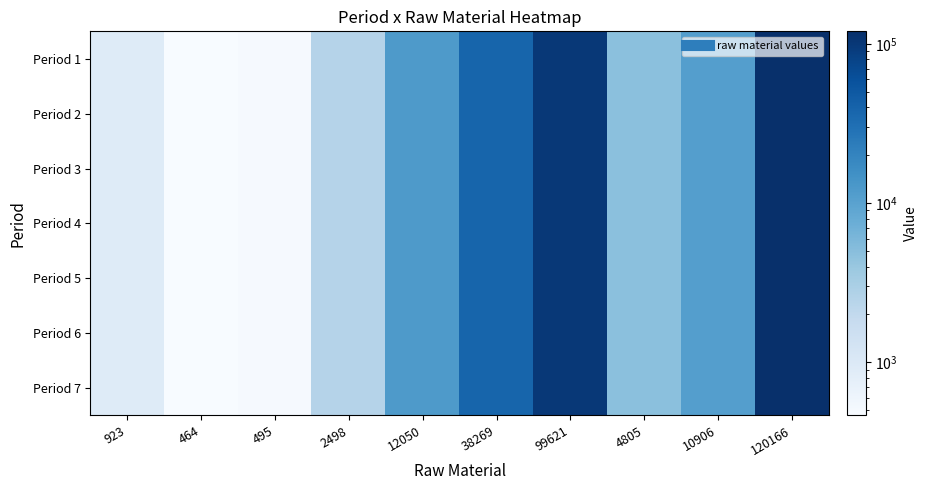

Reading right to left, transcribe all the data shown in this chart.

Period 1: 120166=120166	10906=10906	4805=4805	99621=99621	38269=38269	12050=12050	2498=2498	495=495	464=464	923=923
Period 2: 120166=120166	10906=10906	4805=4805	99621=99621	38269=38269	12050=12050	2498=2498	495=495	464=464	923=923
Period 3: 120166=120166	10906=10906	4805=4805	99621=99621	38269=38269	12050=12050	2498=2498	495=495	464=464	923=923
Period 4: 120166=120166	10906=10906	4805=4805	99621=99621	38269=38269	12050=12050	2498=2498	495=495	464=464	923=923
Period 5: 120166=120166	10906=10906	4805=4805	99621=99621	38269=38269	12050=12050	2498=2498	495=495	464=464	923=923
Period 6: 120166=120166	10906=10906	4805=4805	99621=99621	38269=38269	12050=12050	2498=2498	495=495	464=464	923=923
Period 7: 120166=120166	10906=10906	4805=4805	99621=99621	38269=38269	12050=12050	2498=2498	495=495	464=464	923=923